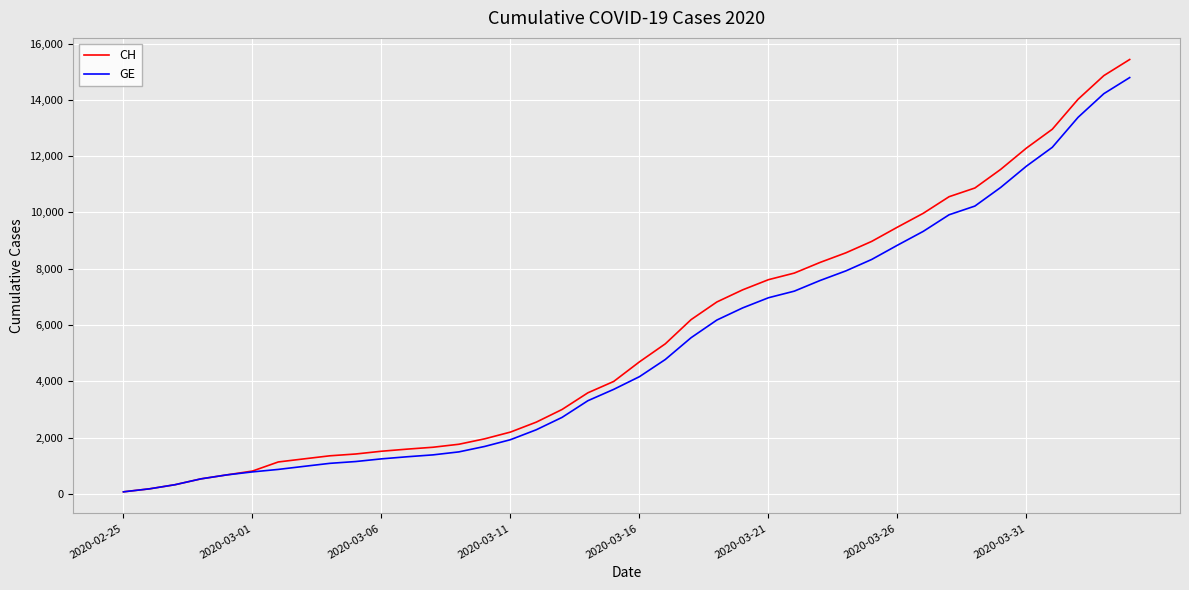

Which series has the largest range (max minus min)?

CH